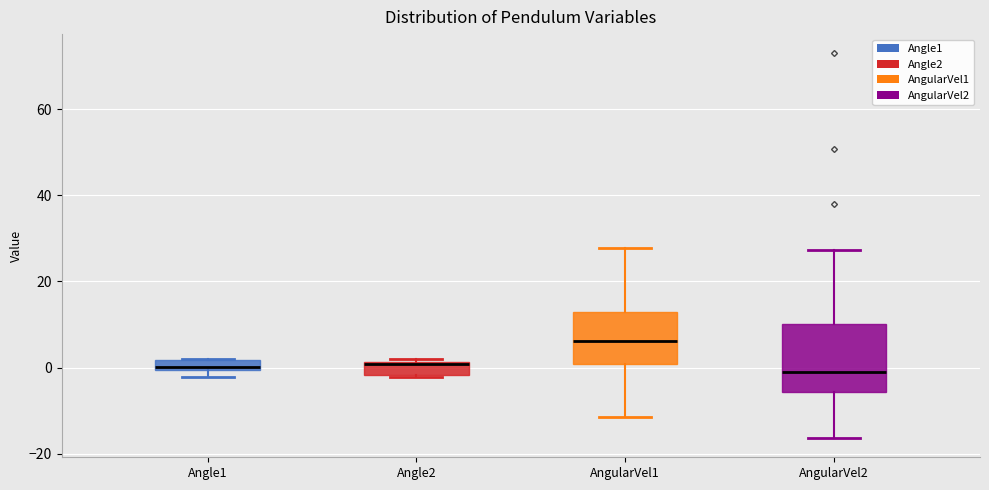

Where does the lower whisker of the box for AngularVel2 end on the y-axis? The values are not printed on the chart, so give them approximately, as read against the axis.

-16